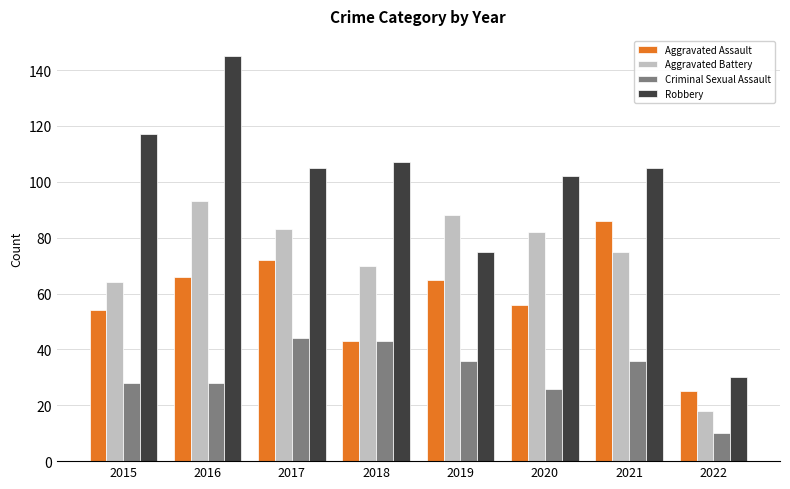

What is the maximum value for Aggravated Assault?

86